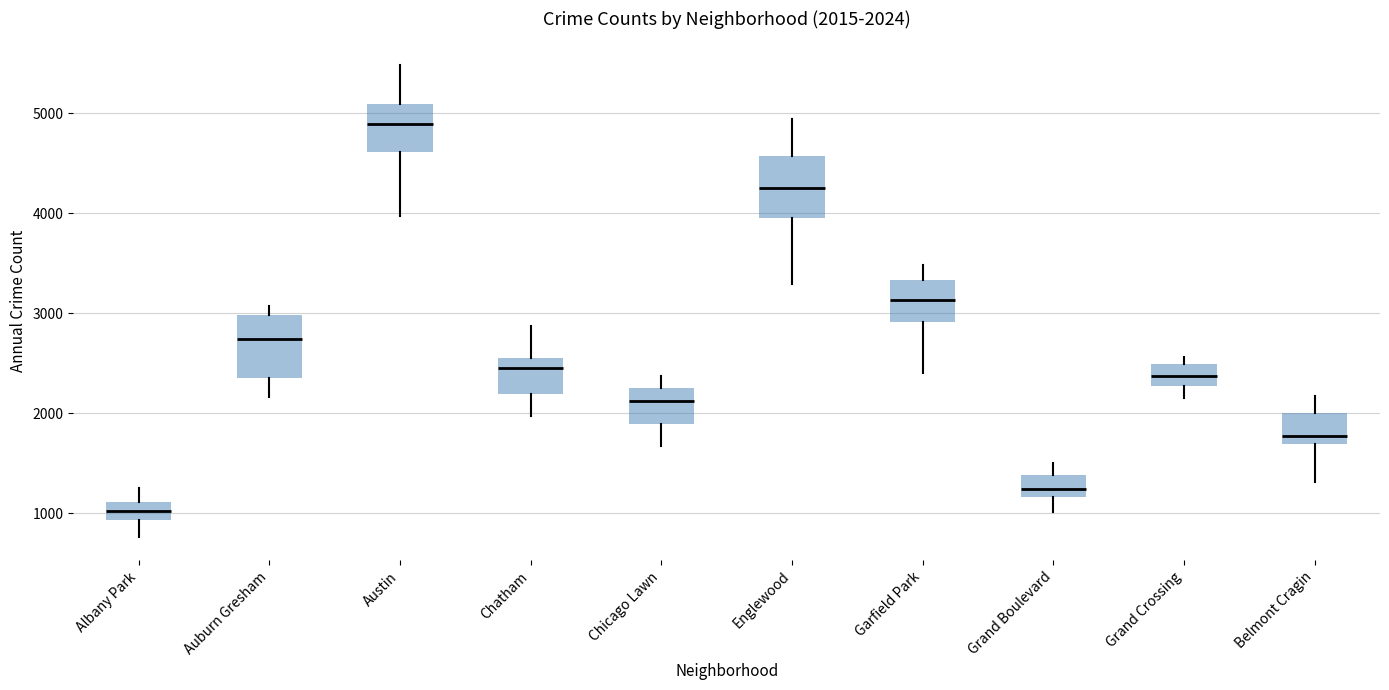

Which box's median line is the highest?

Austin